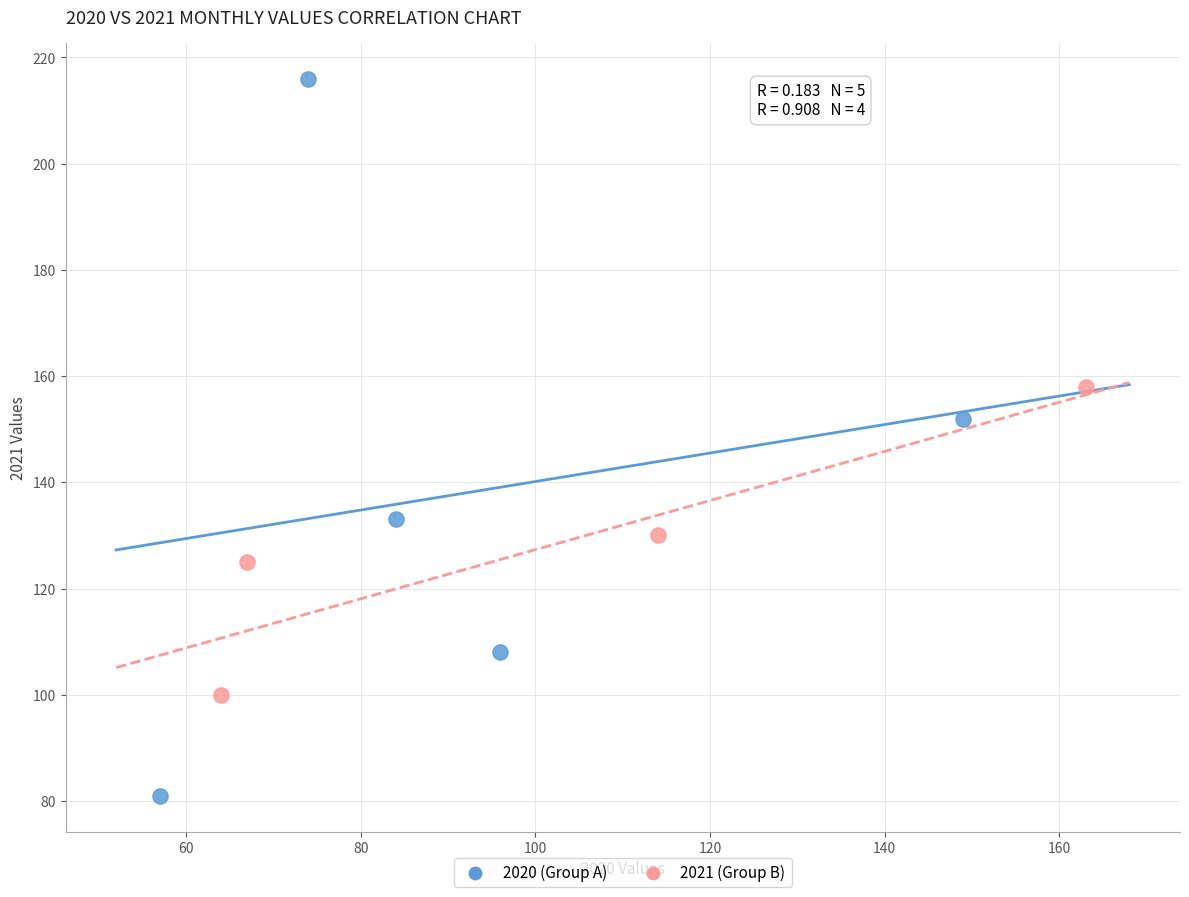

Which series has the widest spread of Y values?

2020 (Group A)